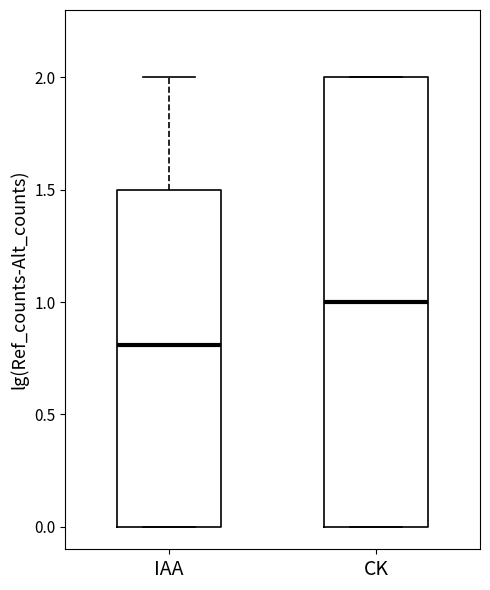

Which box's median line is the lowest?

IAA